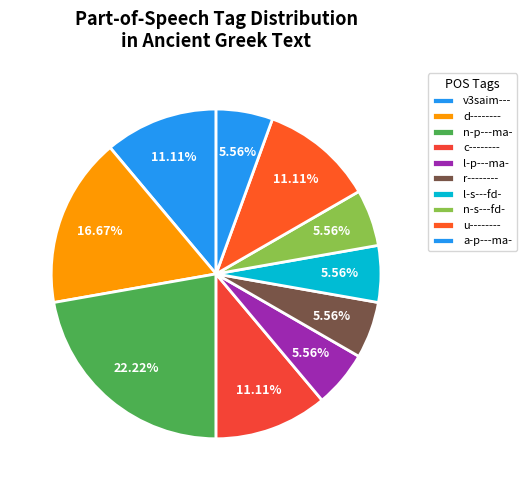

To the nearest percent, what portion does l-p---ma- represent?

6%